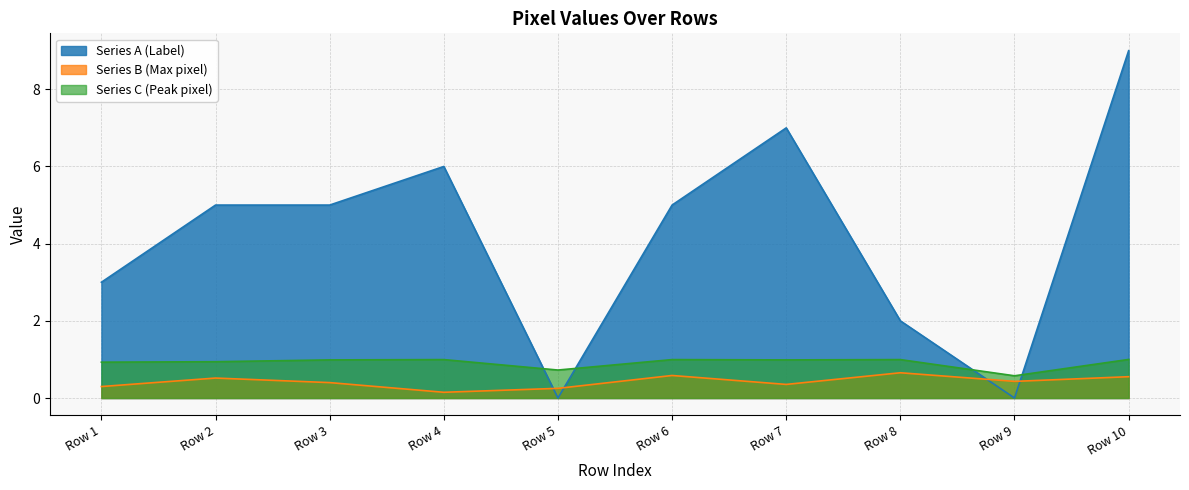

What is the spread (max minus min) of values at Row 4?

5.9